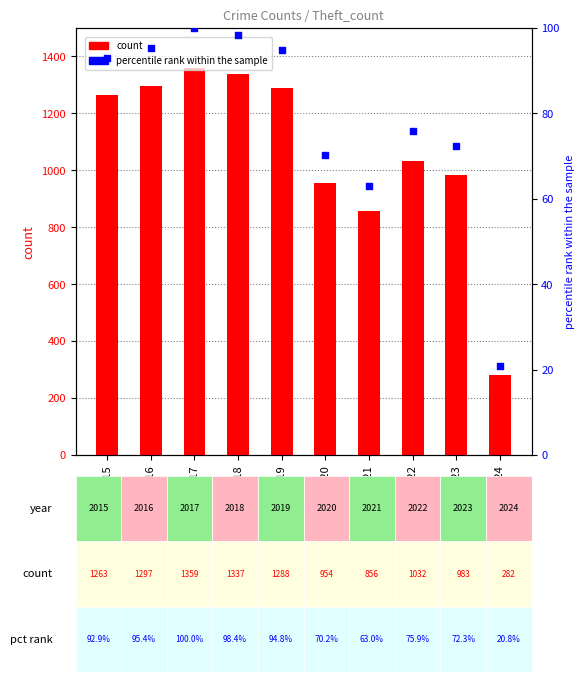

Which series reaches the maximum Y coordinate?

count